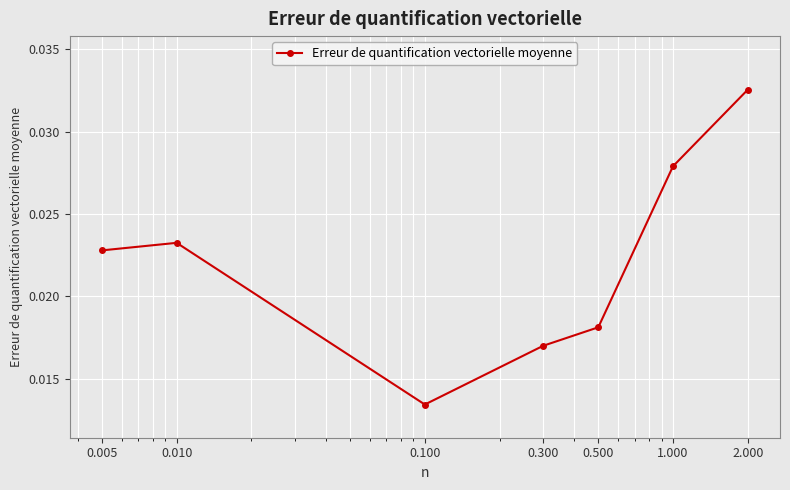

Count the values in the range 0 to 1.

7